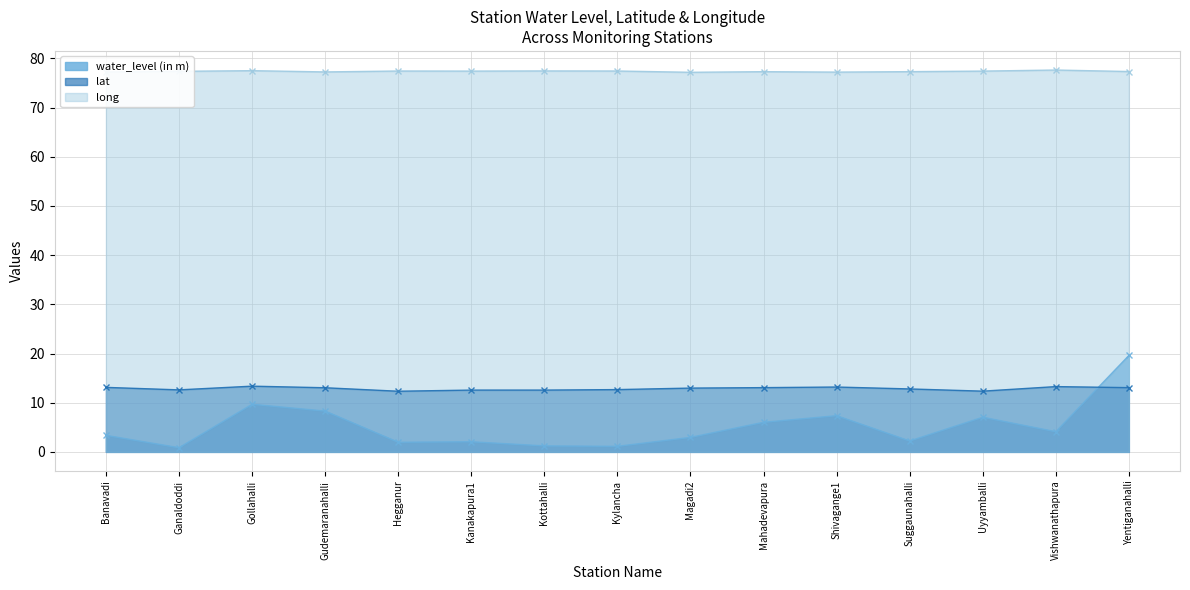

What is the average value of the water_level (in m) (line) series?

5.2